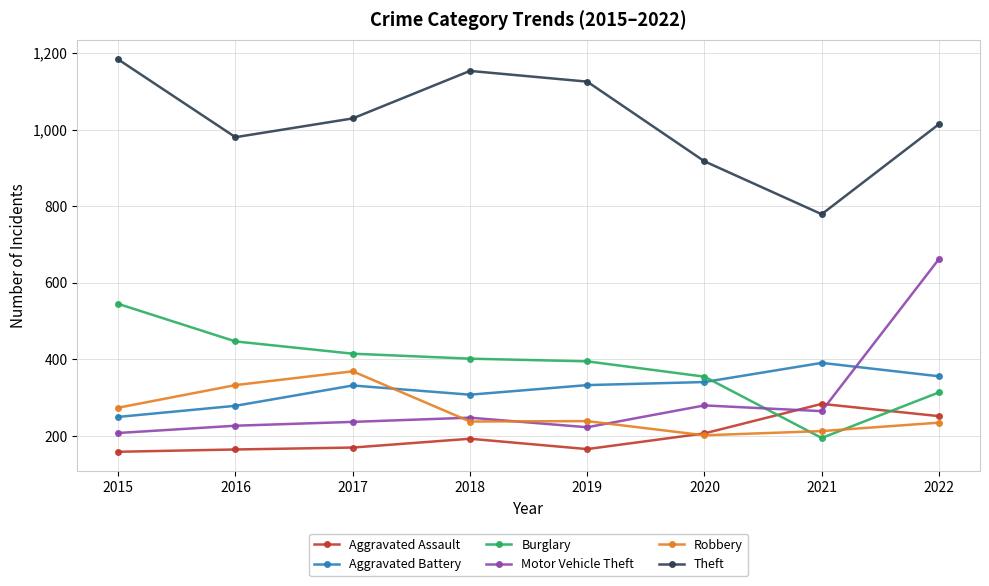

Which category has the highest value across all series?

2015